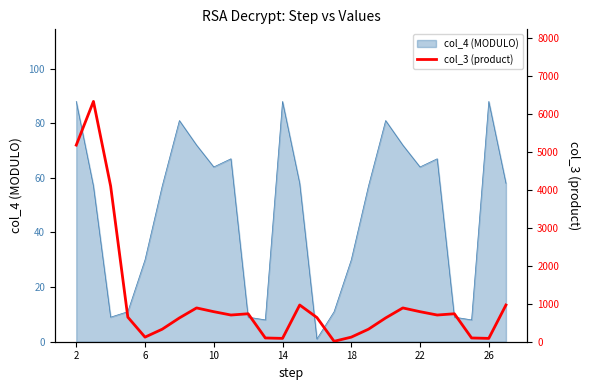

True or false: col_4 (MODULO) has a value of 43 at 18.

False